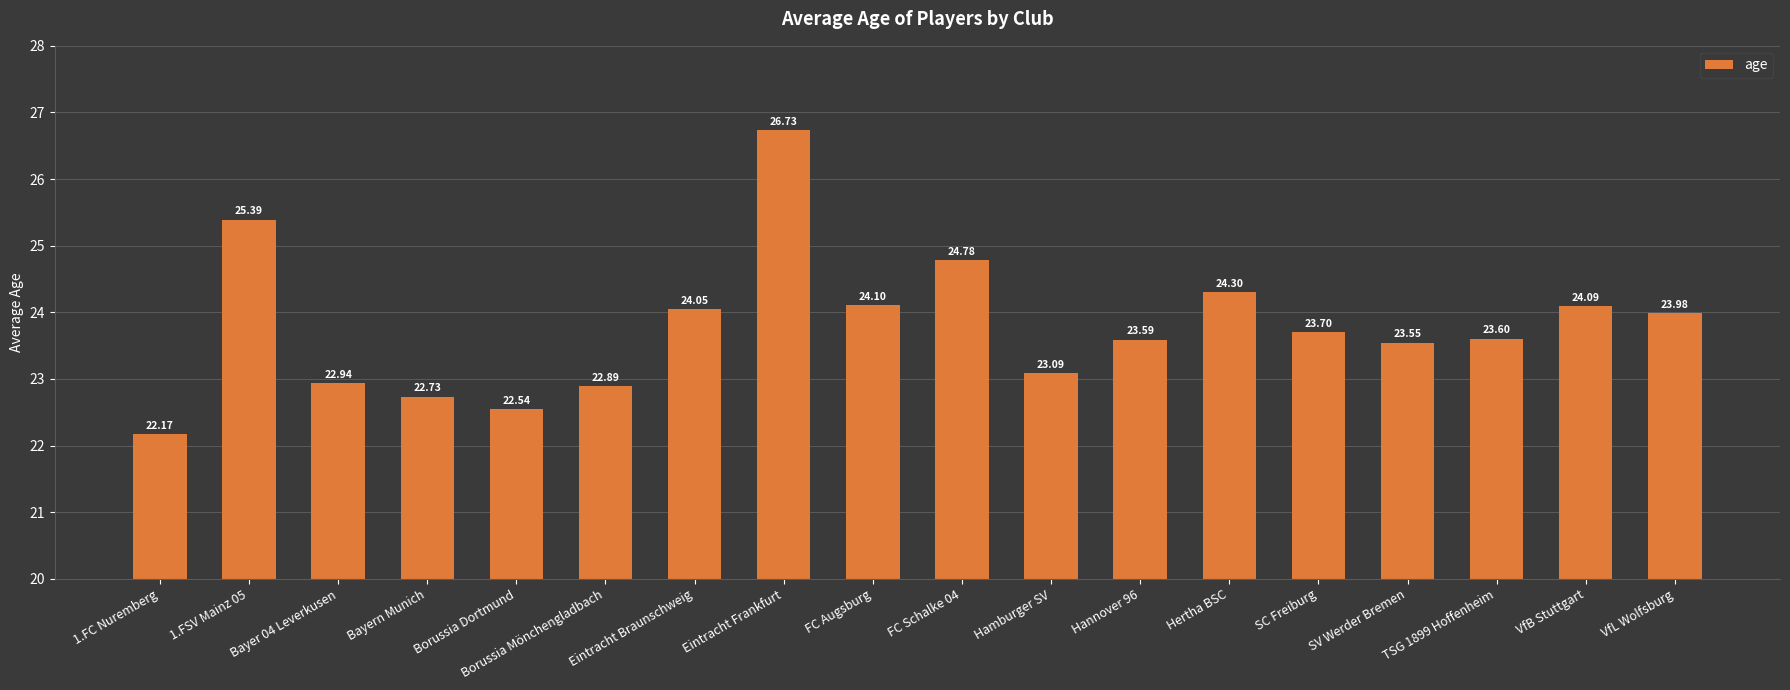

Is it true that the value at Eintracht Frankfurt is 37.9?

False